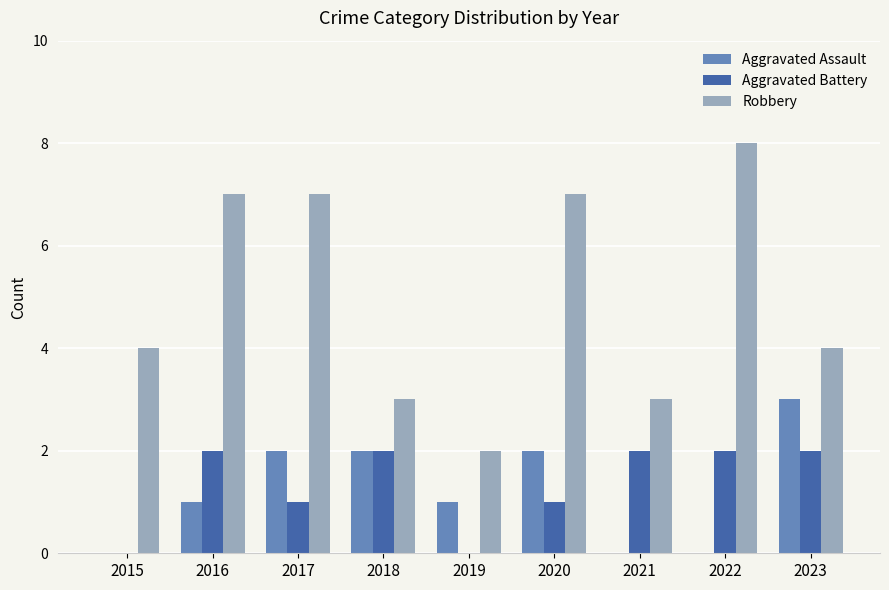

Reading left to right, extract all data points from this chart.

Aggravated Assault: 2015=0	2016=1	2017=2	2018=2	2019=1	2020=2	2021=0	2022=0	2023=3
Aggravated Battery: 2015=0	2016=2	2017=1	2018=2	2019=0	2020=1	2021=2	2022=2	2023=2
Robbery: 2015=4	2016=7	2017=7	2018=3	2019=2	2020=7	2021=3	2022=8	2023=4